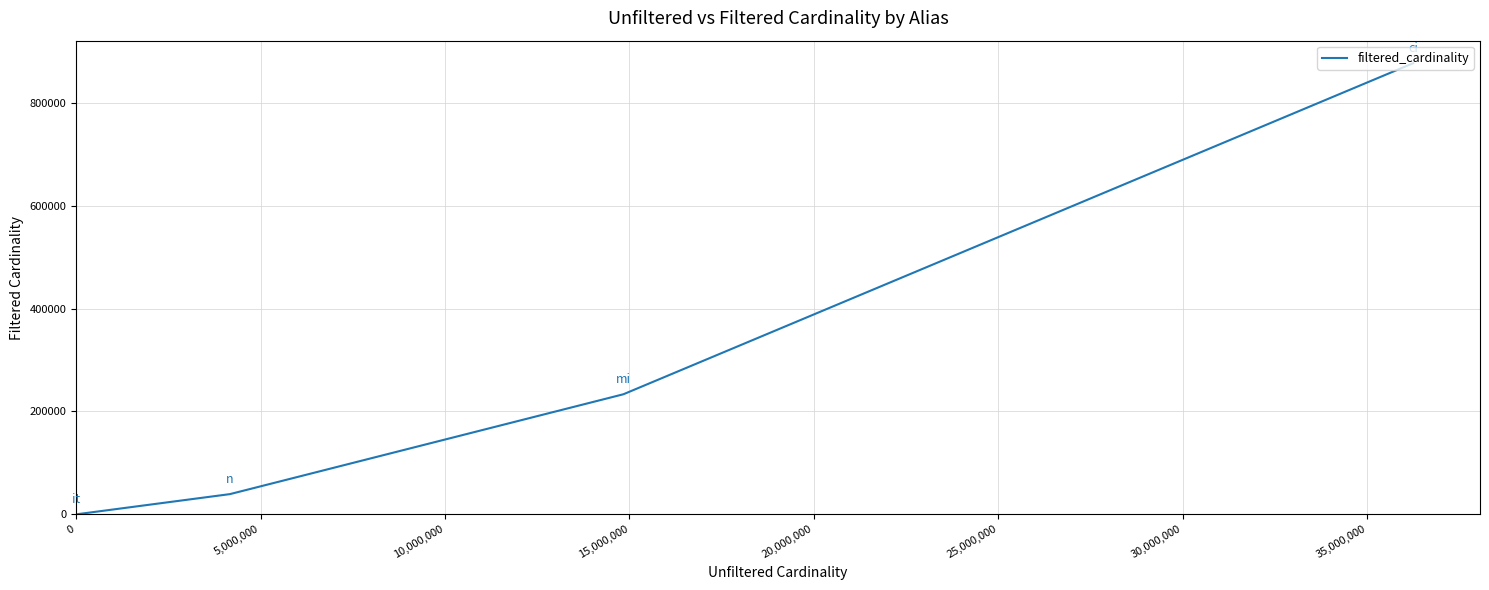

What is the average value?

287482